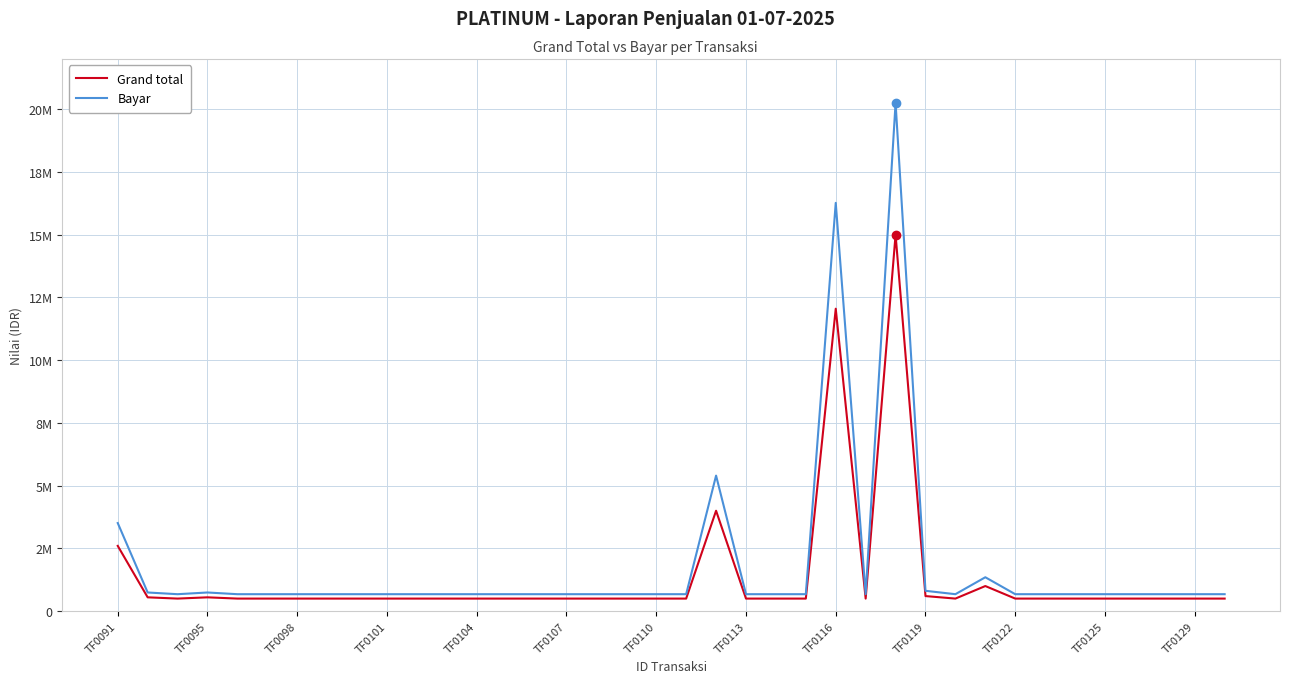

Is this an area chart (filled region under the line)?

No